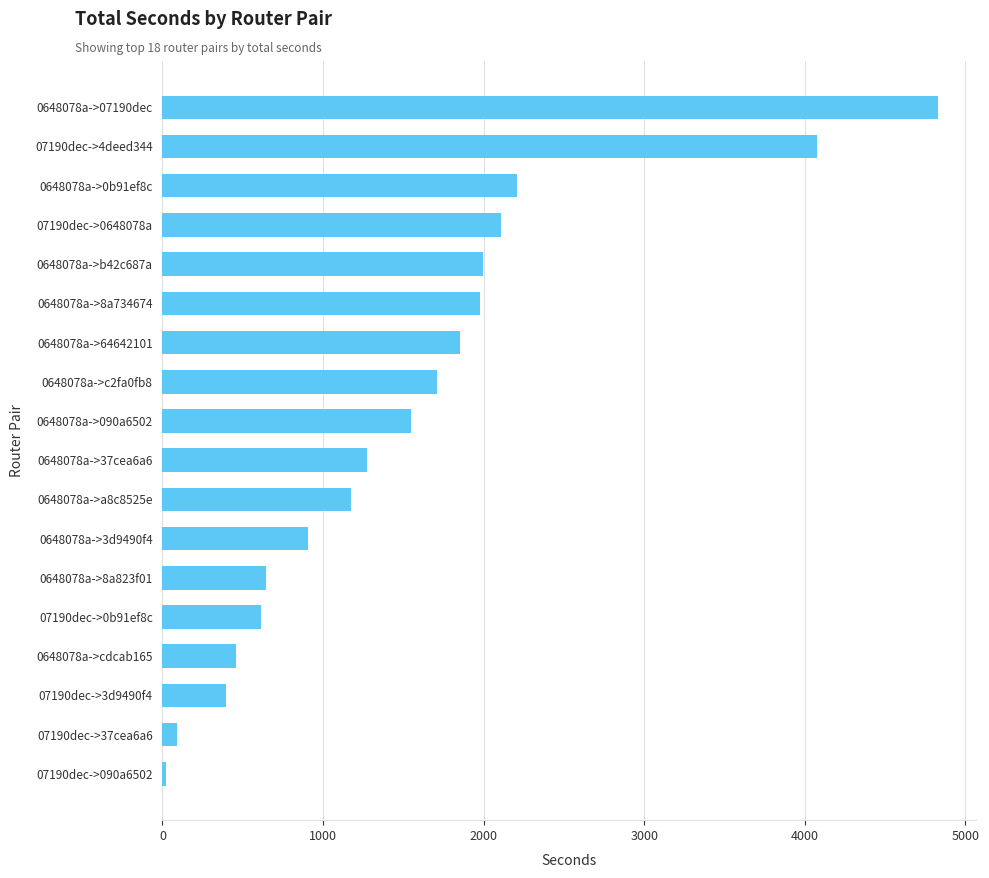

The value at 0648078a->07190dec is 4827. True or false?

True